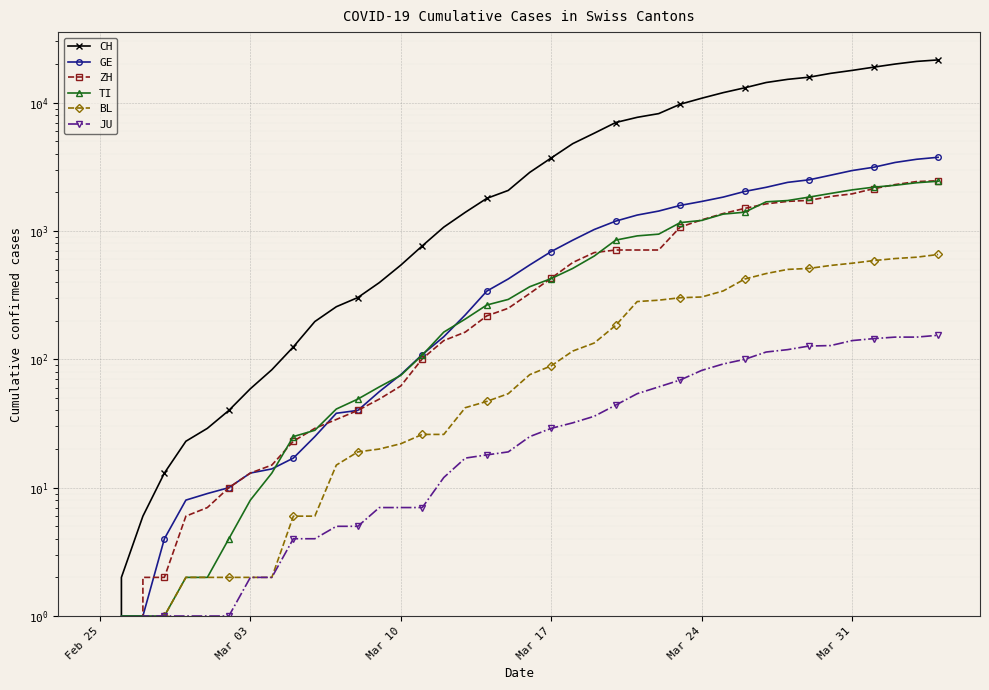

What is the value of the JU point at the 12th from the left?

5